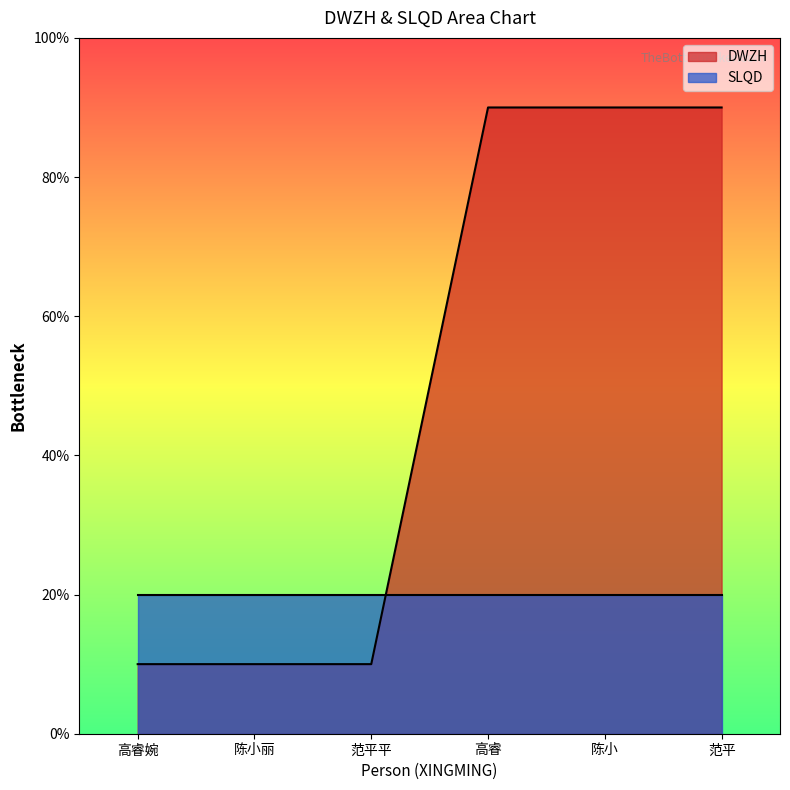

Rank the categories by value from highest to lowest.

高睿, 陈小, 范平, 高睿婉, 陈小丽, 范平平